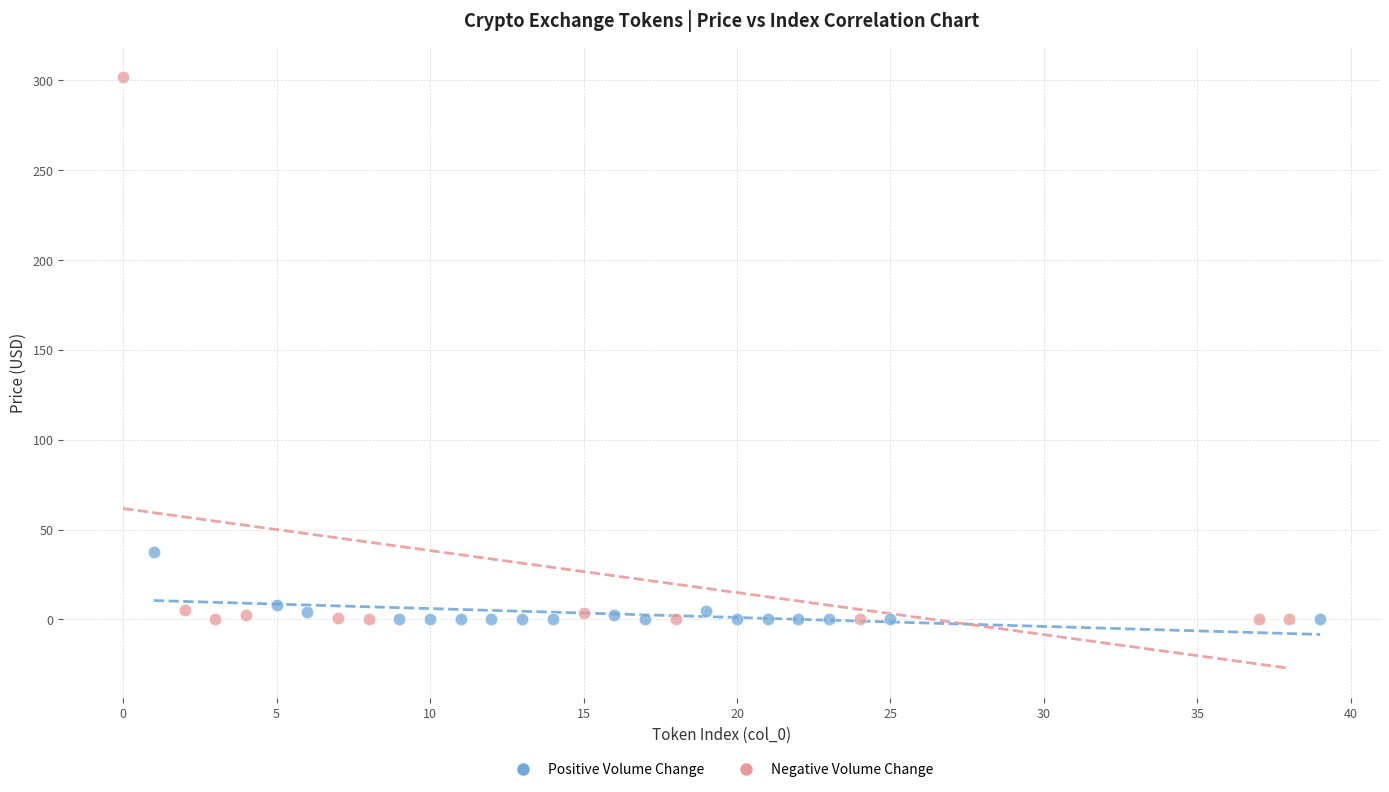

Which series reaches the maximum Y coordinate?

Negative Volume Change